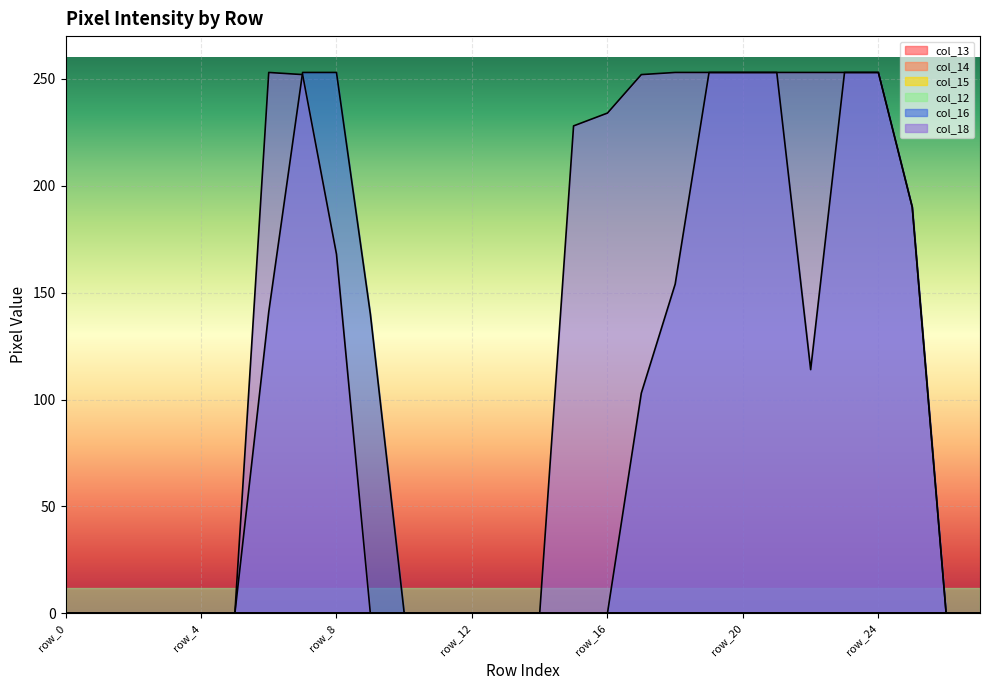

At which category is the sum across all series the highest?

row_19